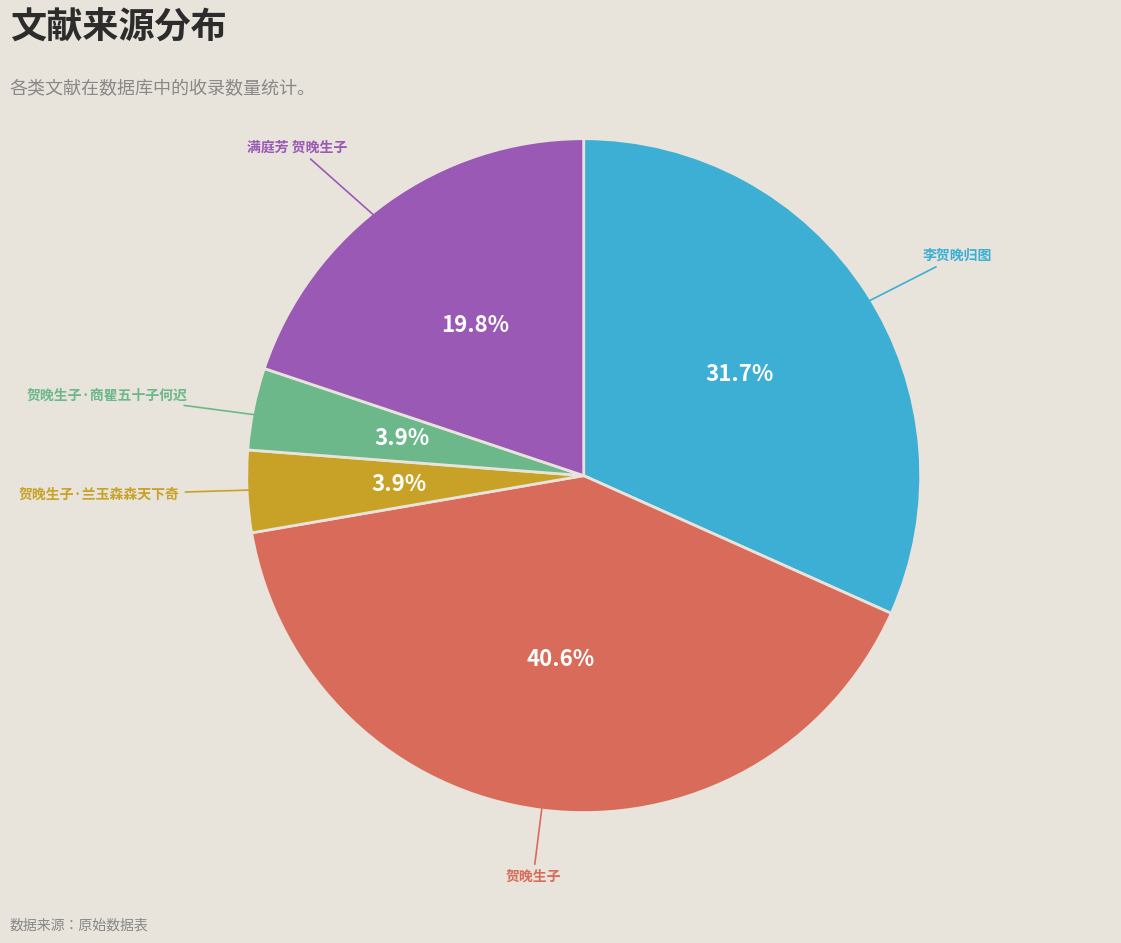

Count the number of slices in the pie.

5